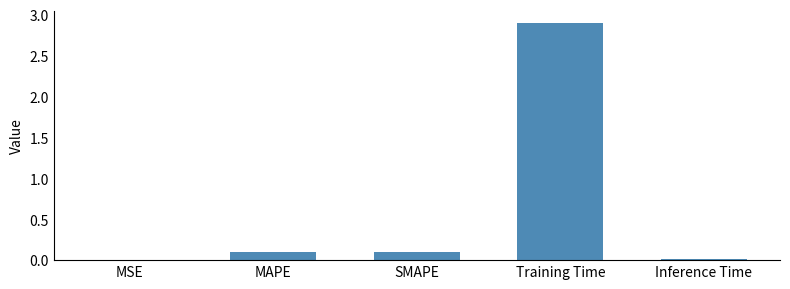

What is the sum of the values at Training Time and Inference Time?

2.9